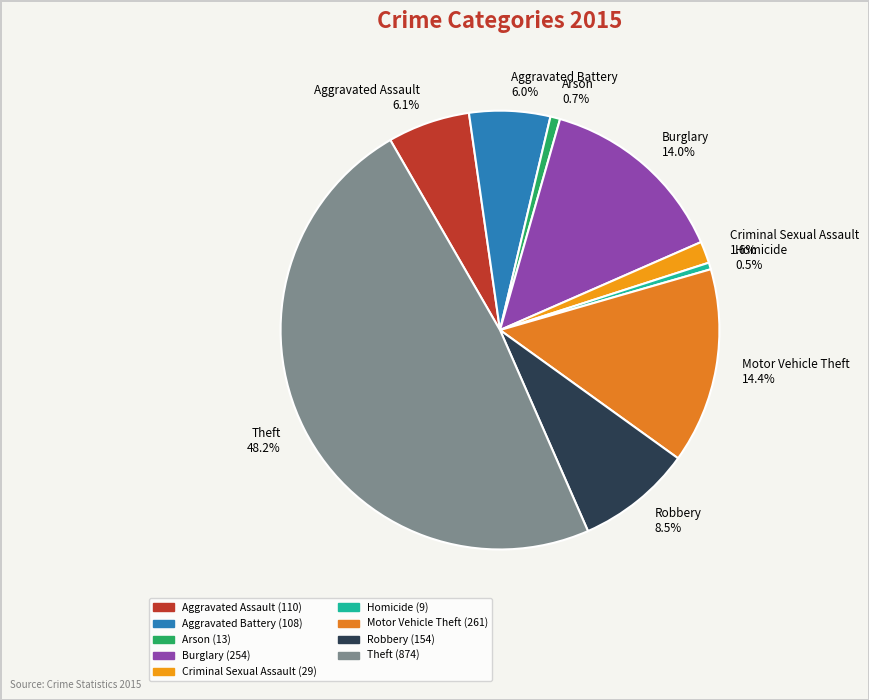

What is the total percentage of Criminal Sexual Assault and Theft?

49.8%